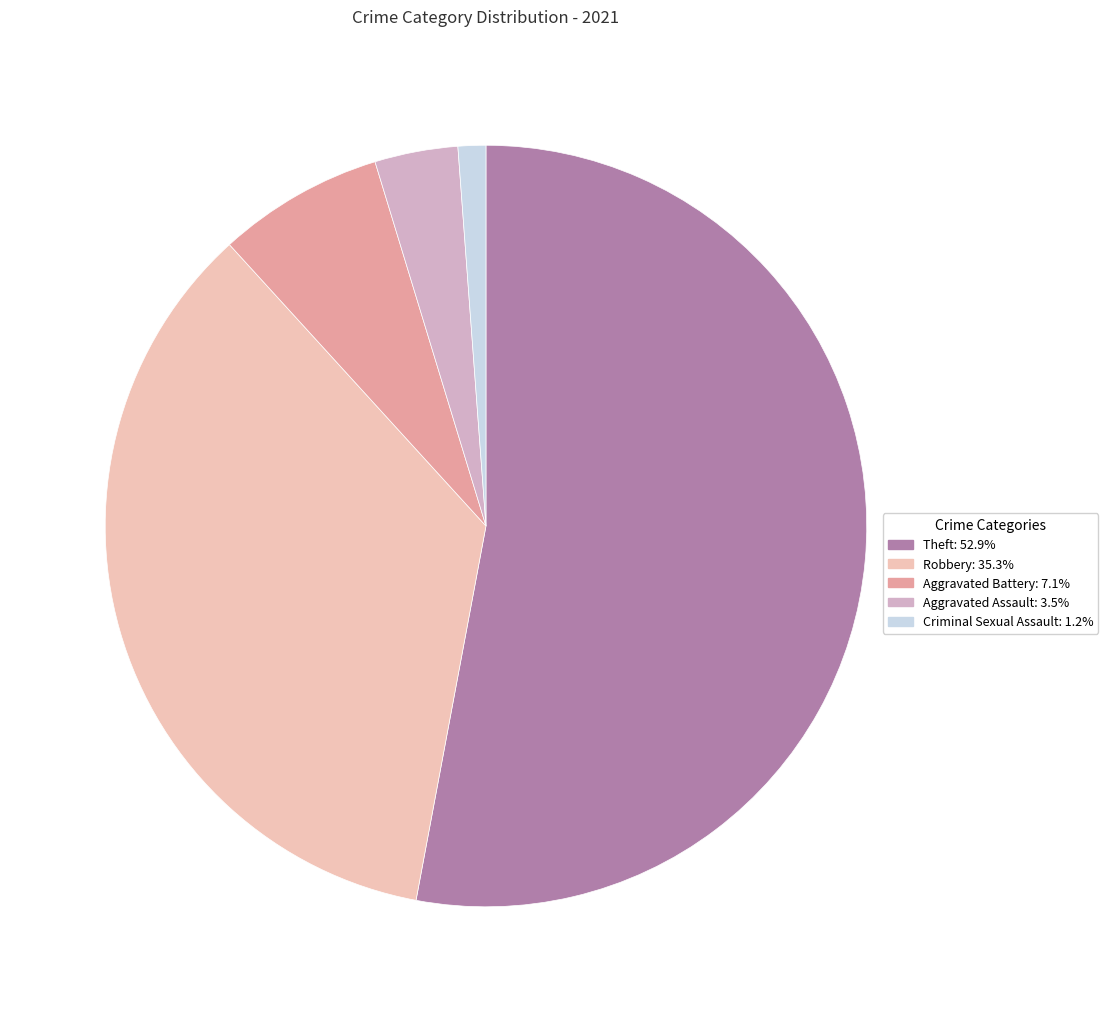

How many segments does this pie chart have?

5